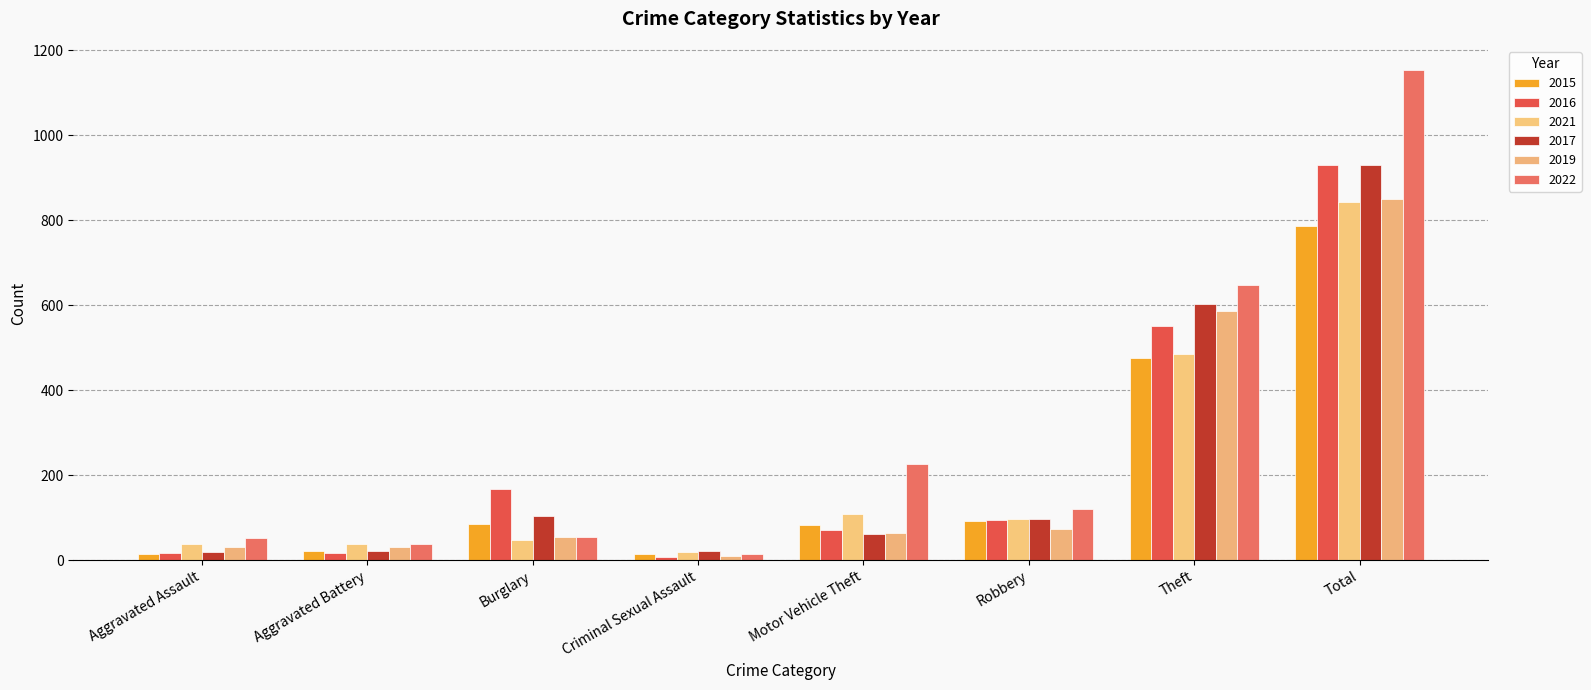

How many bars are there in each group?

6